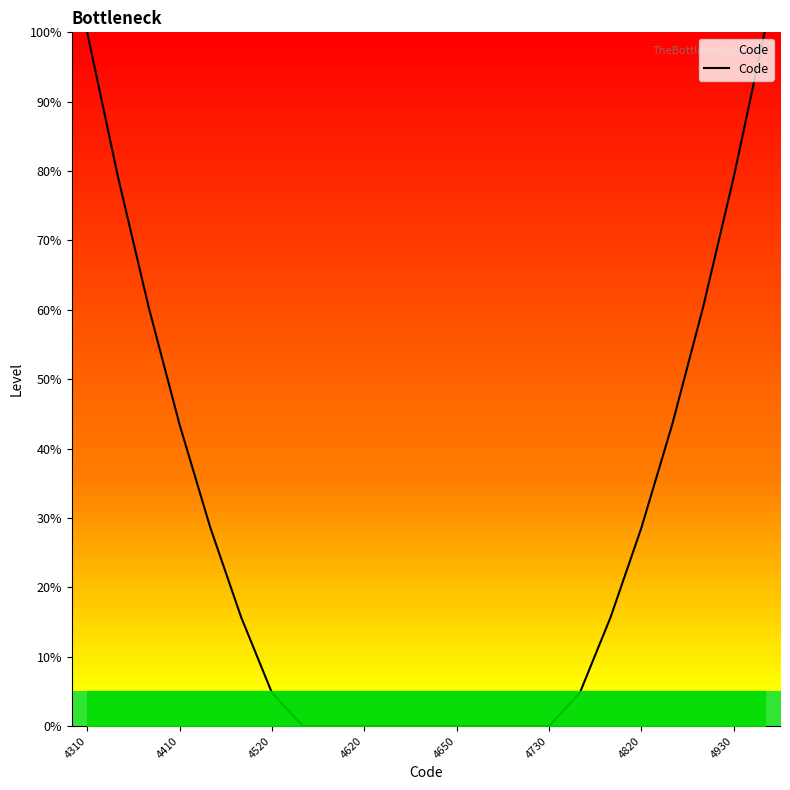

What is the greatest value displayed?

100.0